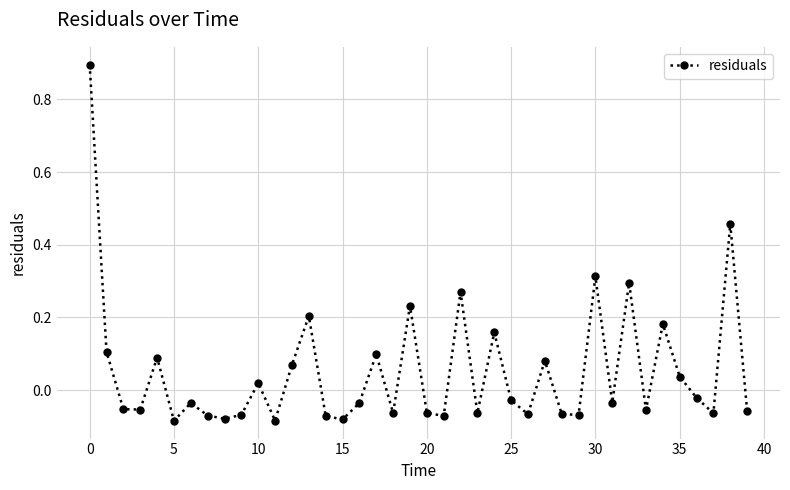

What is the difference between the maximum and minimum values?

1.0